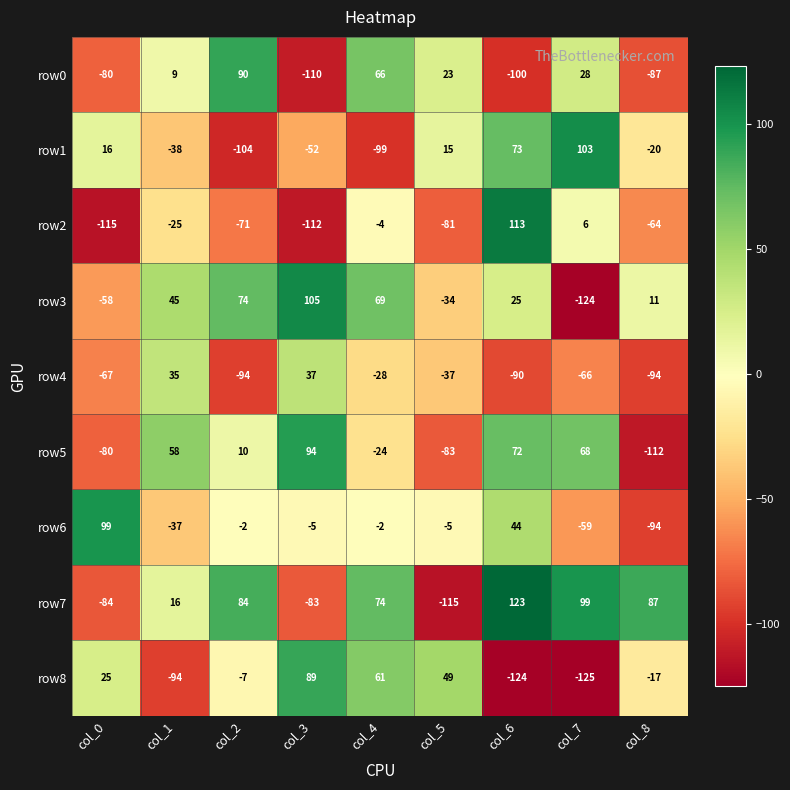

What is the difference between the highest and lowest values at col_5?

164